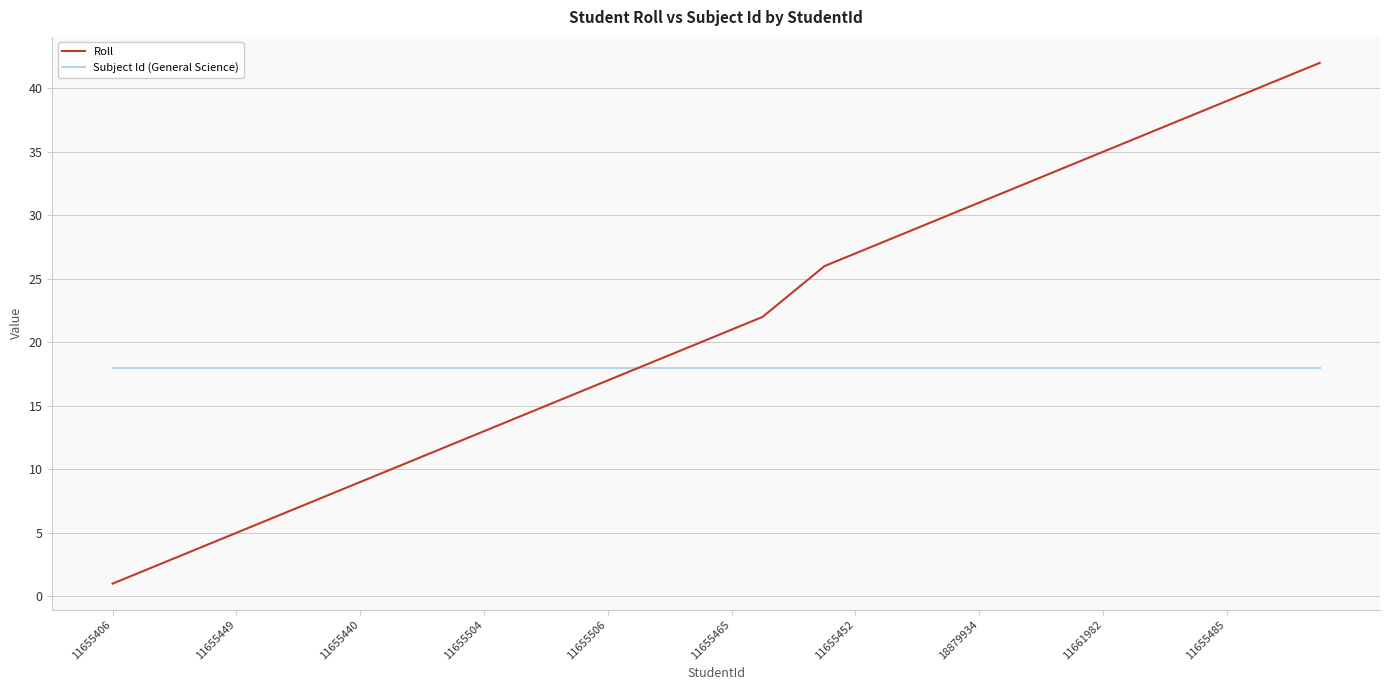

How many lines are shown in the chart?

2